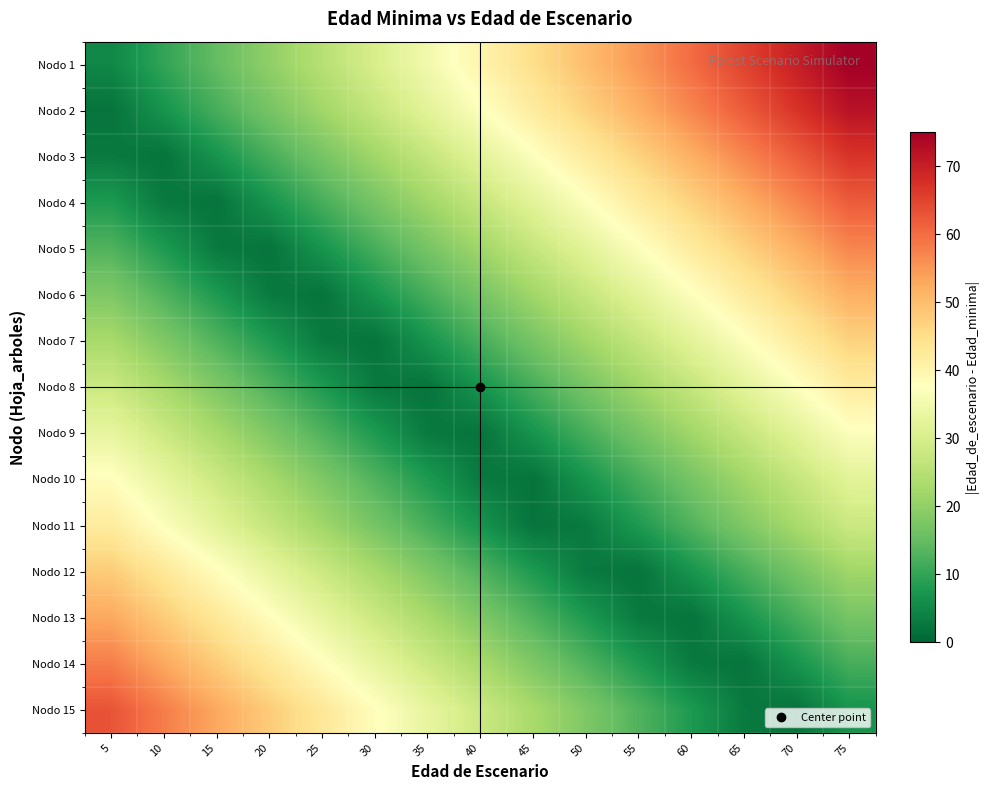

What is the difference between the highest and lowest values at 15?

51